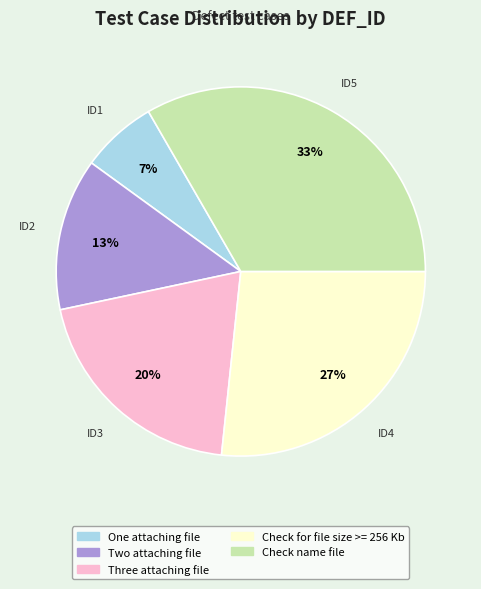

To the nearest percent, what is the combined percentage of One attaching file and Check name file?

40%